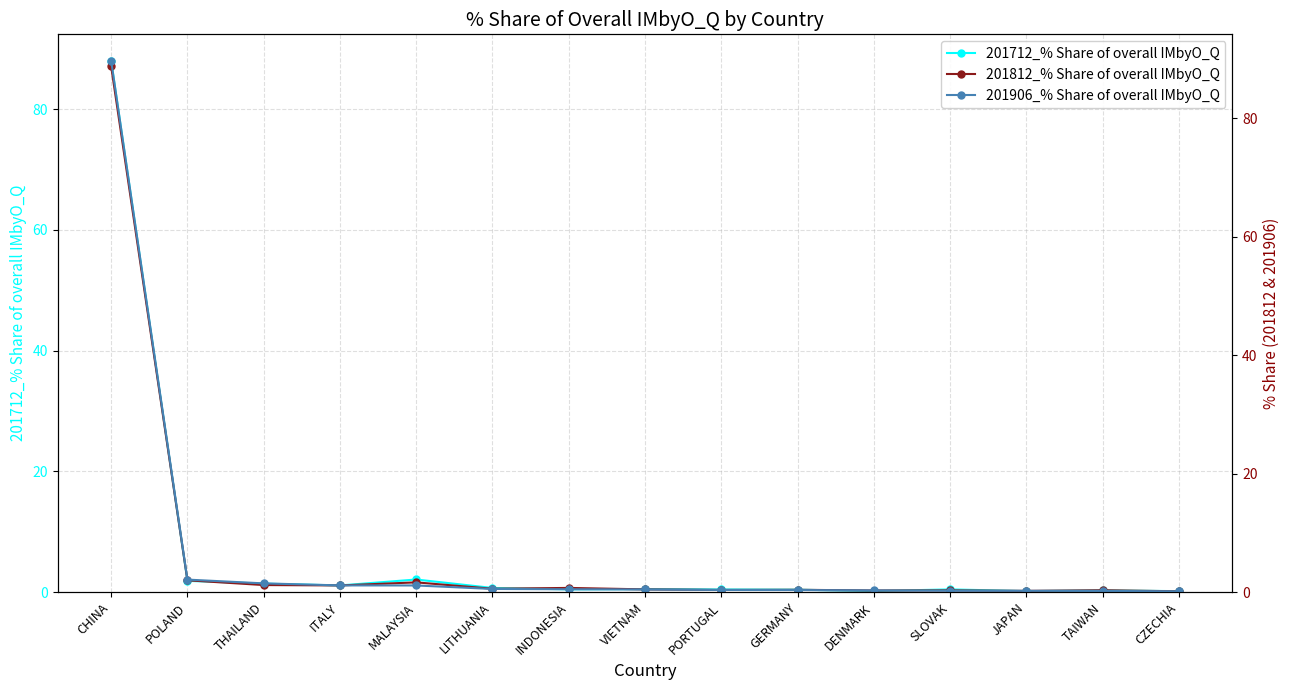

Rank the categories by 201906_% Share of overall IMbyO_Q value from lowest to highest.

CZECHIA, TAIWAN, JAPAN, SLOVAK, DENMARK, GERMANY, PORTUGAL, VIETNAM, INDONESIA, LITHUANIA, MALAYSIA, ITALY, THAILAND, POLAND, CHINA